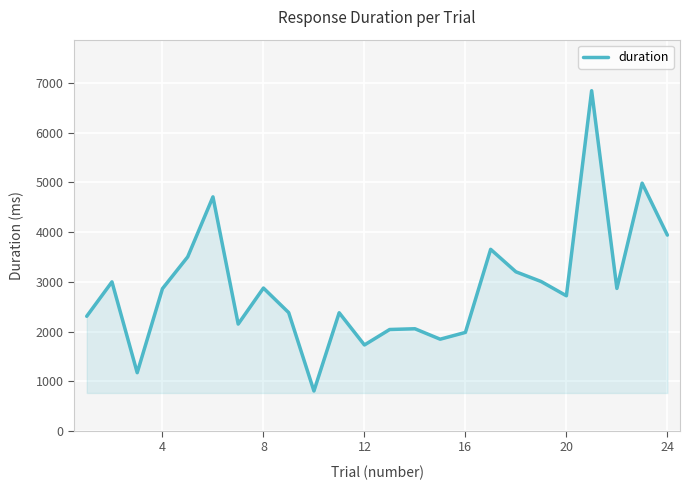

What is the maximum value shown in the chart?

6845.6